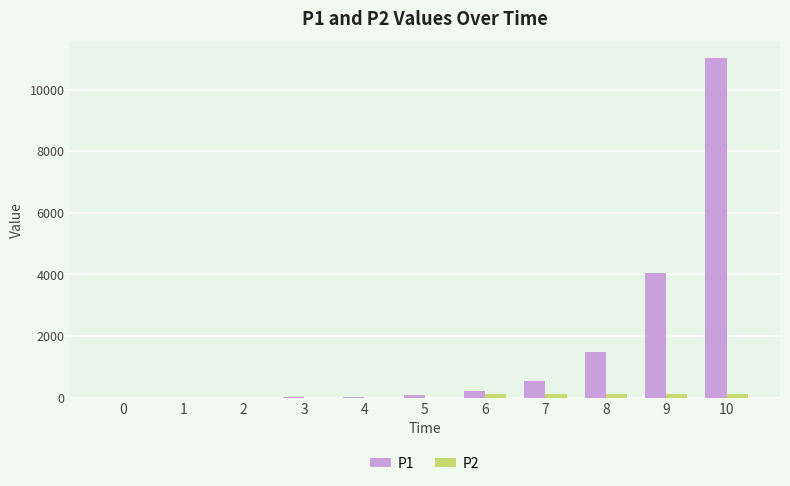

What is the total value across all series at 4?

28.3